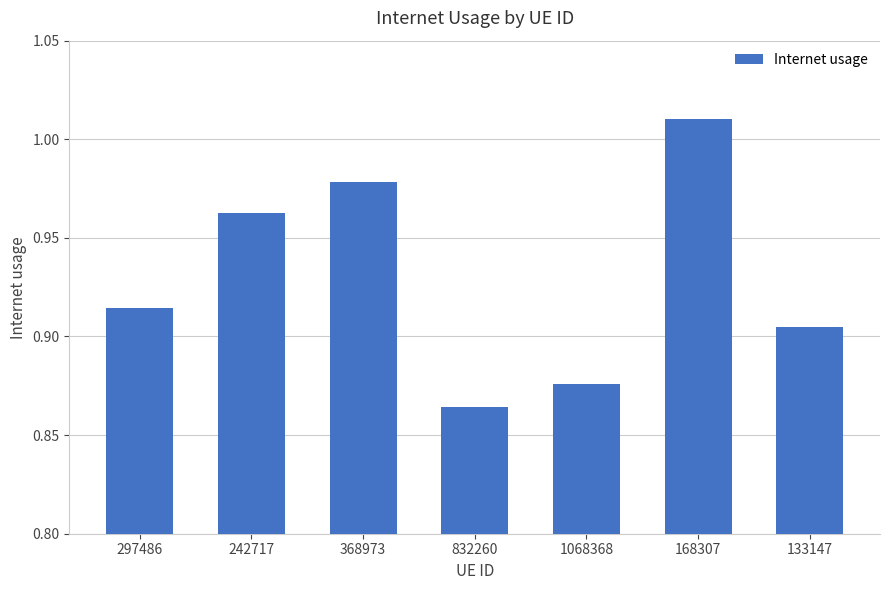

List the labels in order of value, largest first.

168307, 368973, 242717, 297486, 133147, 1068368, 832260